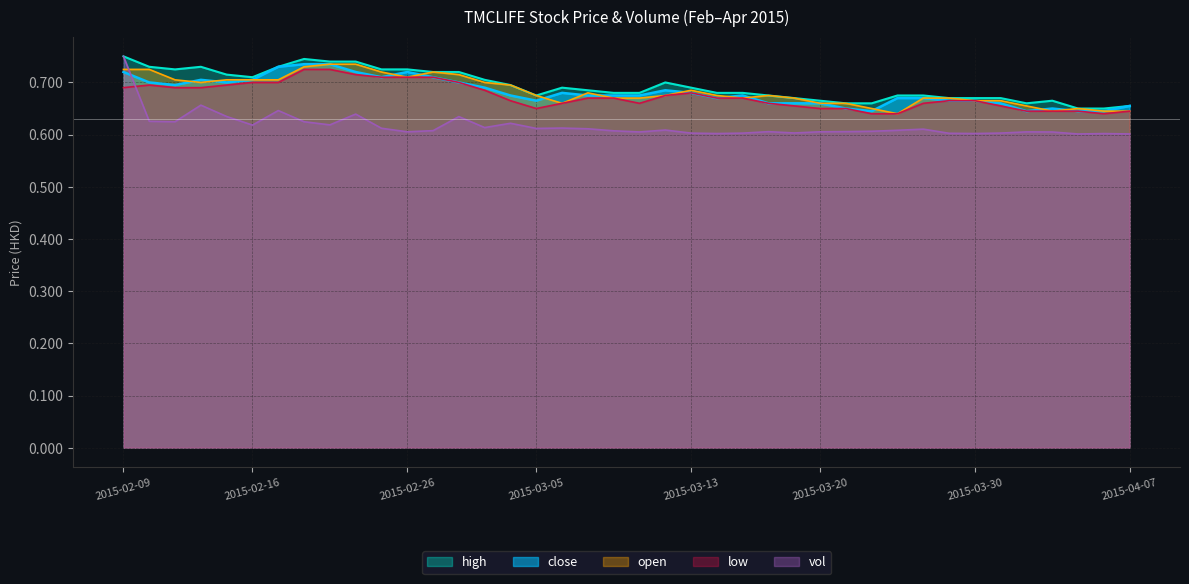

At which category does high reach its first local valley?

2015-02-11